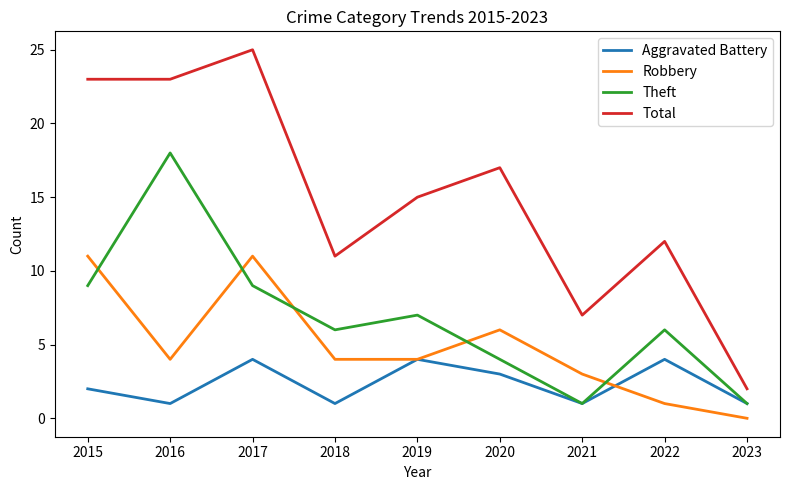

At 2017, list the series in order from smallest to largest.

Aggravated Battery, Theft, Robbery, Total